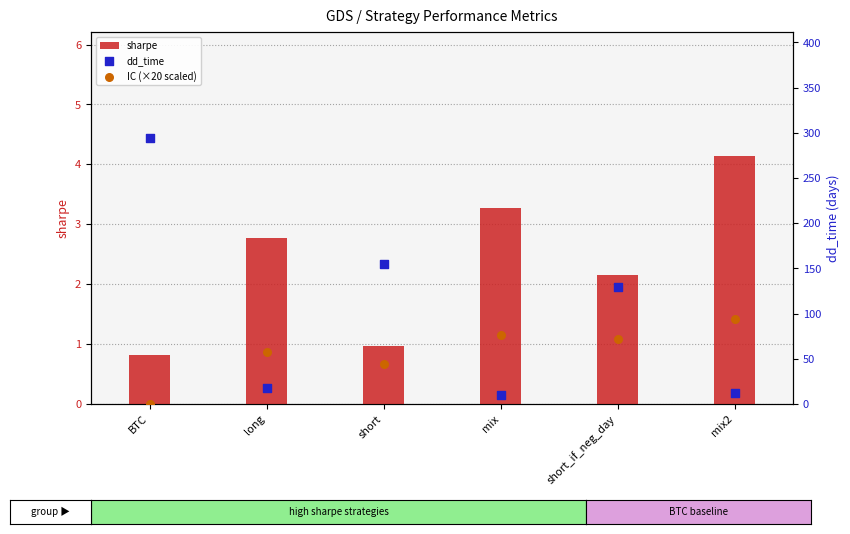

At how many categories does at least one series exceed 201?

1